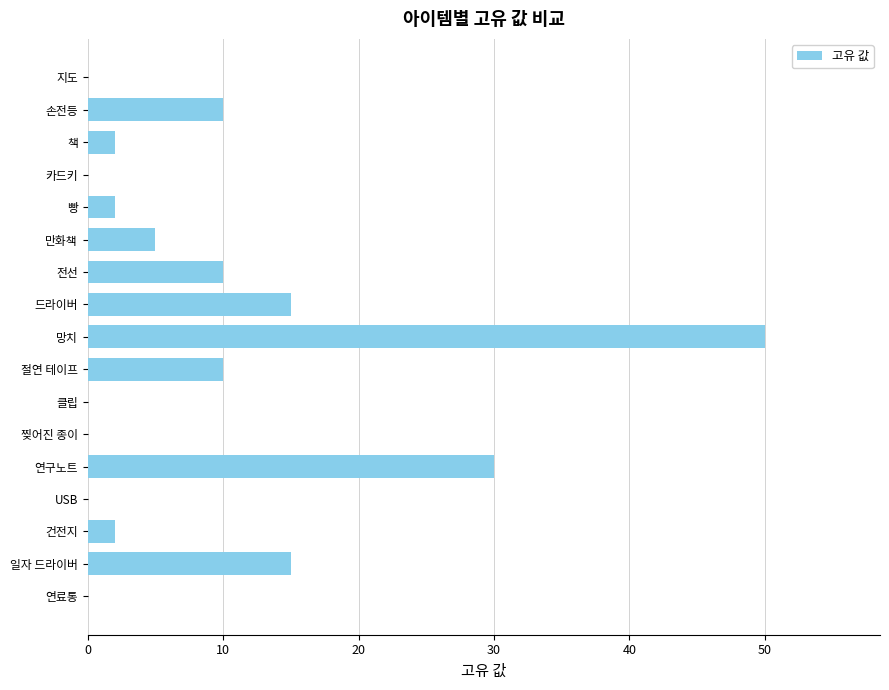

How many series are shown in this chart?

1